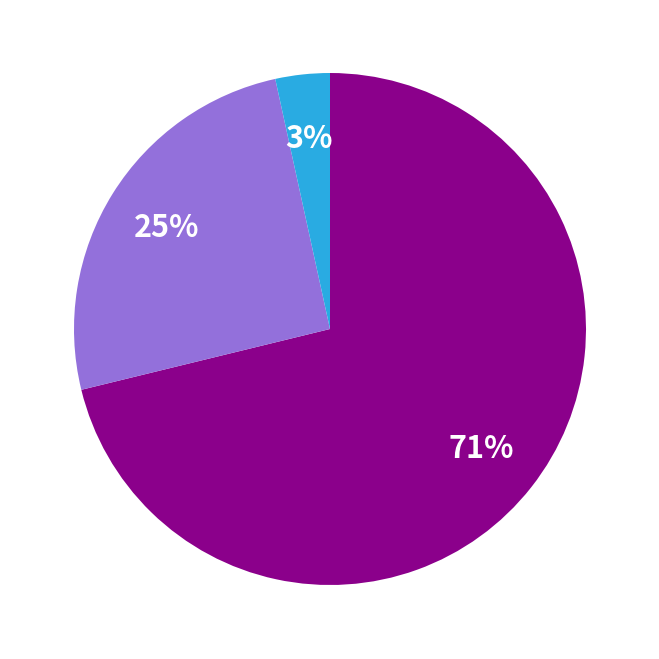

How many segments does this pie chart have?

3